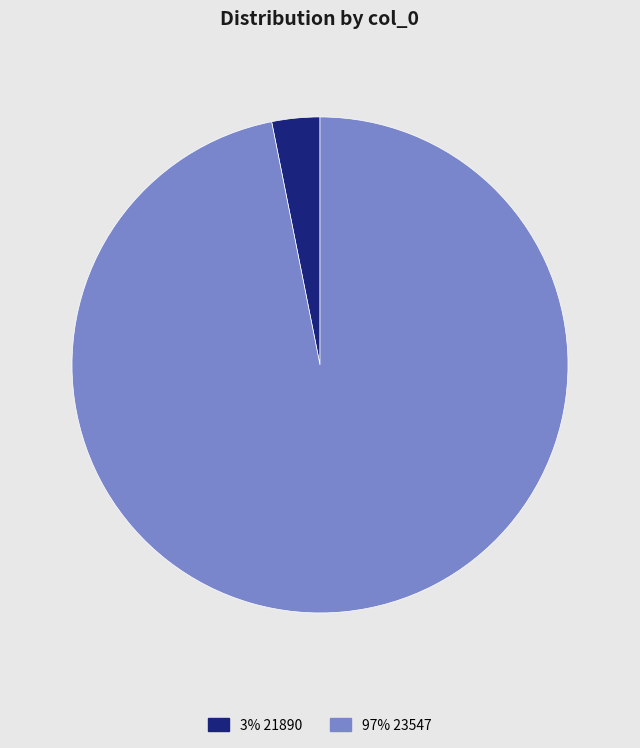

How many segments does this pie chart have?

2